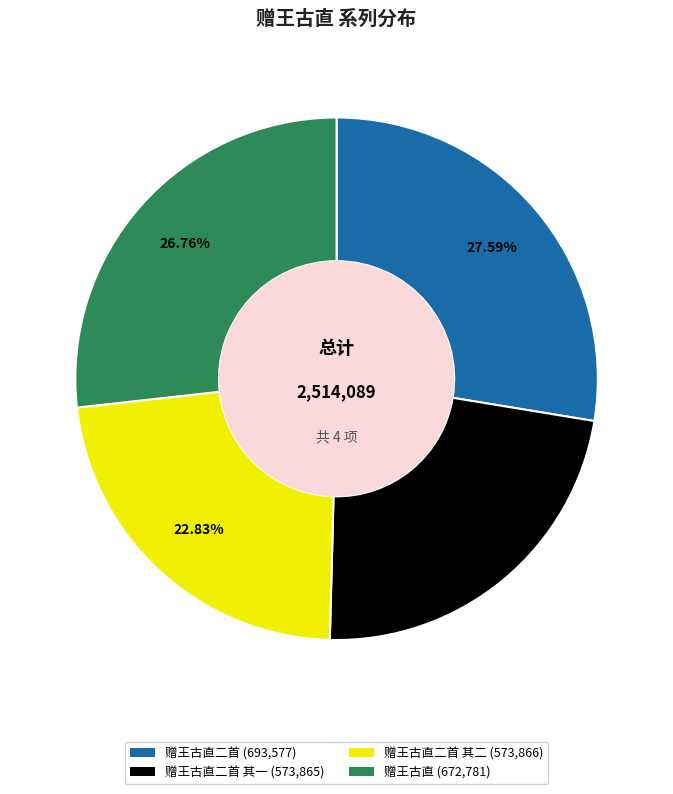

To the nearest percent, what is the average slice percentage?

25%